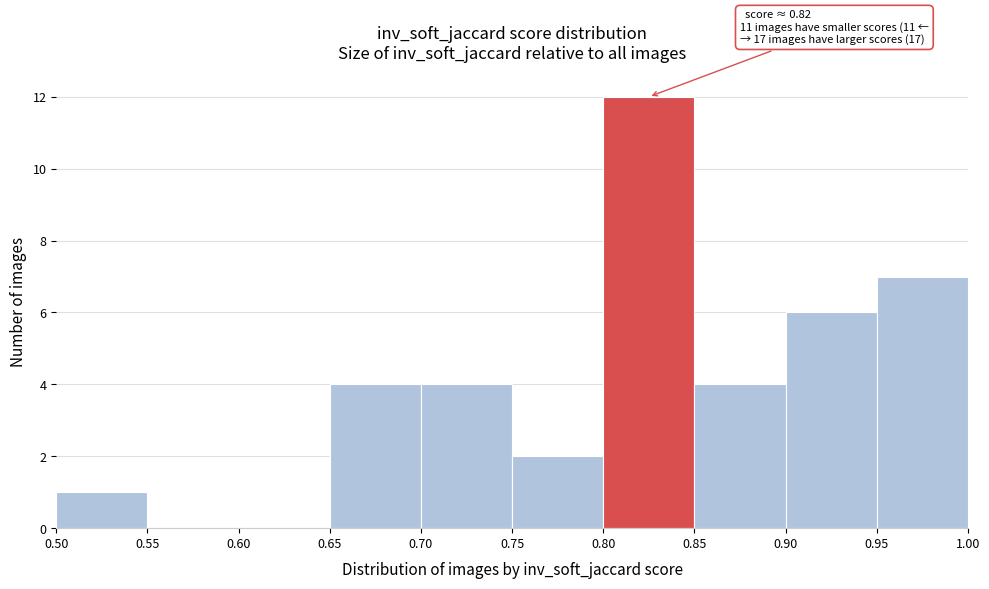

Over which range of the x-axis is the bar tallest?

0.80 to 0.85